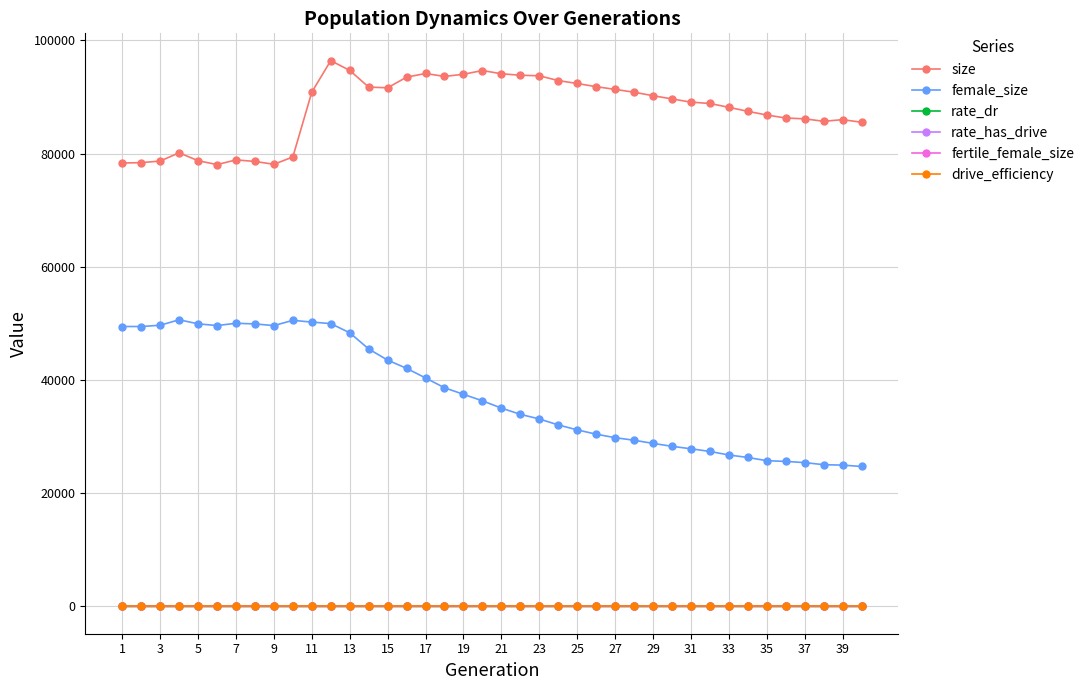

True or false: fertile_female_size and size intersect in this chart.

False